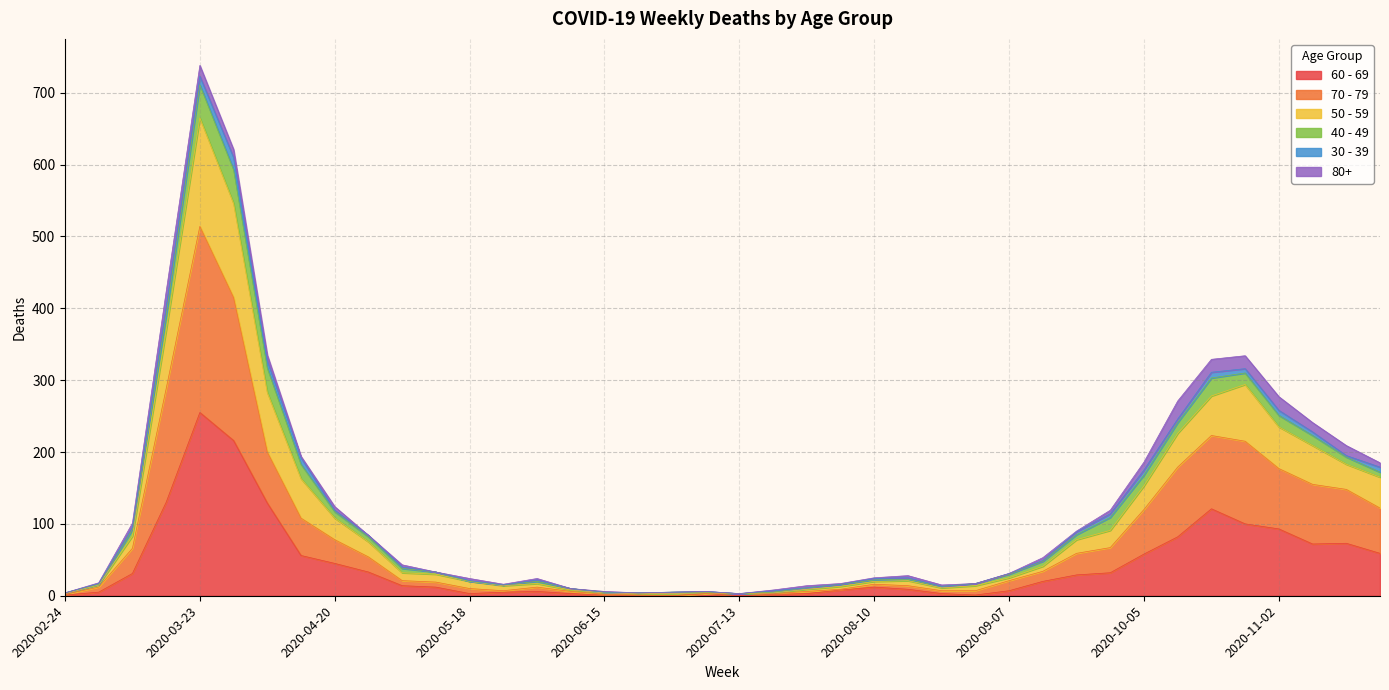

What is the average value of the 60 - 69 series?

43